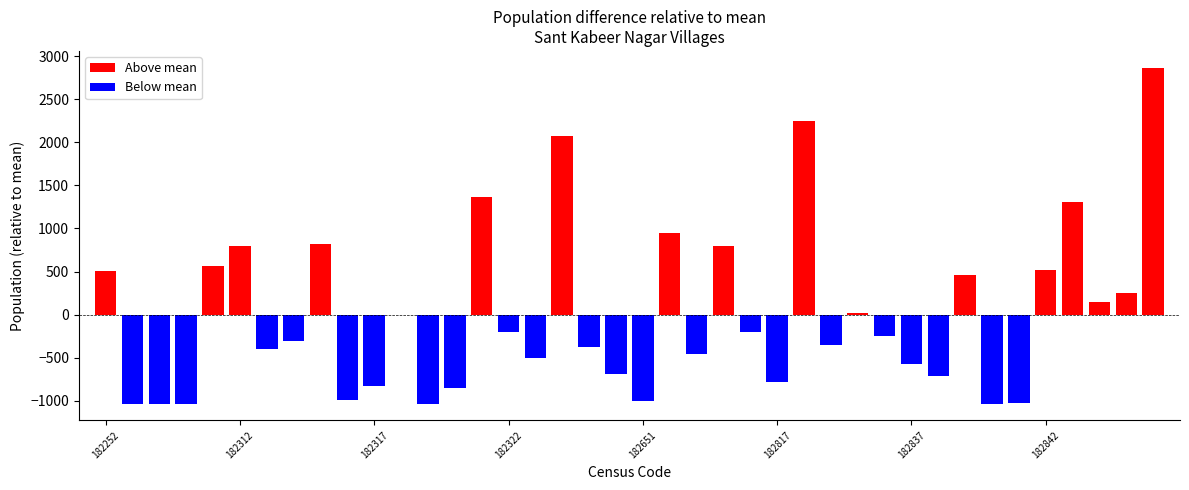

List the labels in order of value, smallest first.

182253, 182309, 182310, 182319, 182840, 182841, 182651, 182316, 182320, 182317, 182817, 182838, 182623, 182837, 182323, 182666, 182313, 182622, 182819, 182314, 182821, 182668, 182322, 182318, 182820, 182844, 182845, 182839, 182252, 182842, 182311, 182312, 182667, 182315, 182652, 182843, 182321, 182324, 182818, 182846